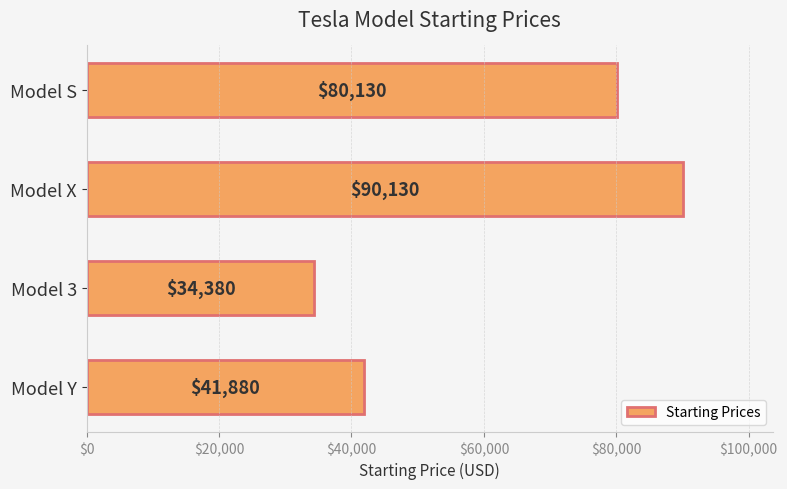

List the labels in order of value, smallest first.

Model 3, Model Y, Model S, Model X